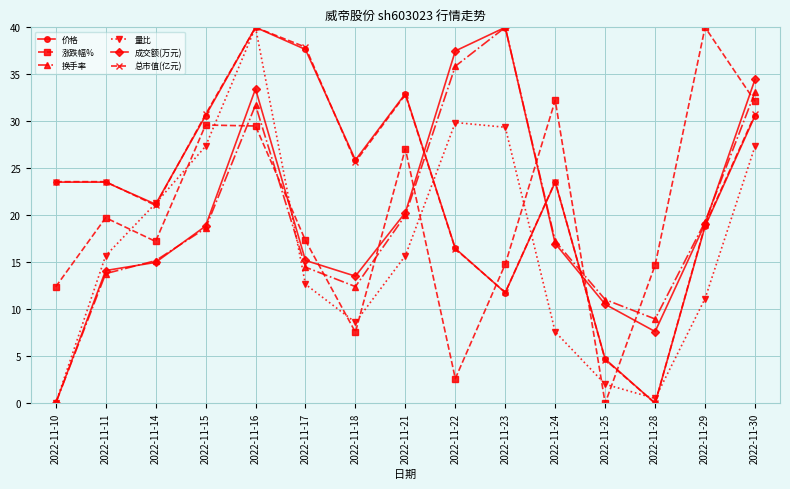

What is the approximate value of 价格 at 2022-11-24?

23.5